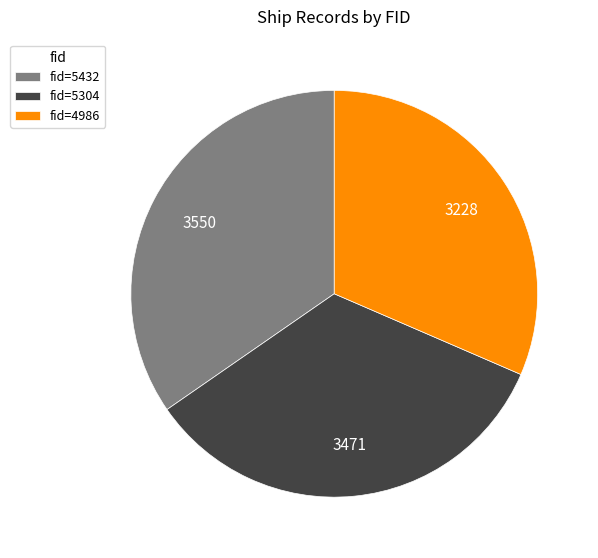

Is the sum of fid=5432 and fid=5304 greater than half?

Yes